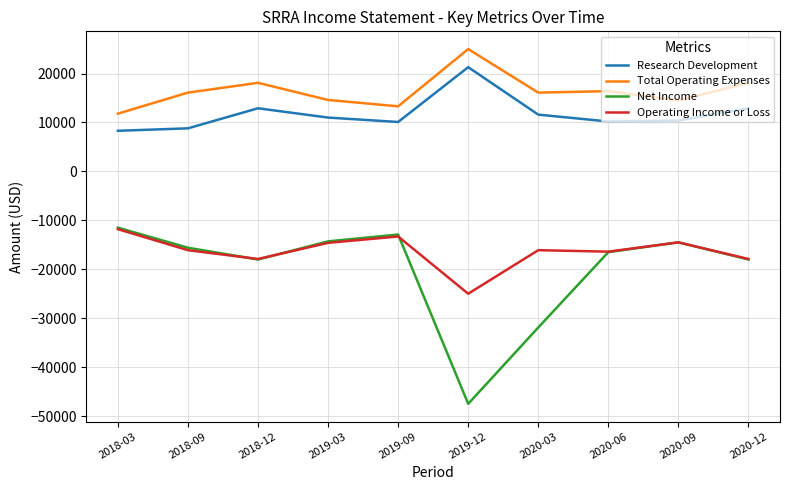

True or false: Total Operating Expenses and Operating Income or Loss cross at least once.

False